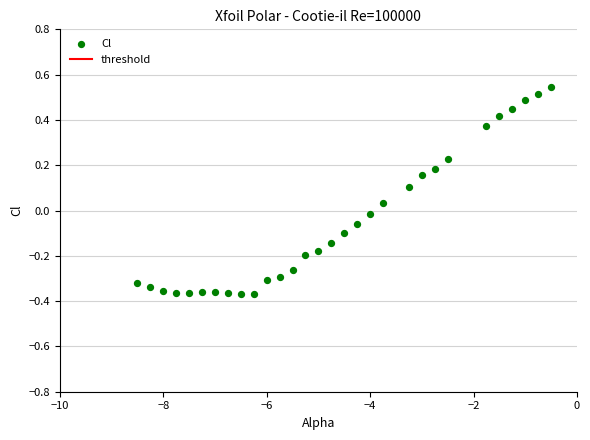

What is the range of Y values (max minus min)?

0.9